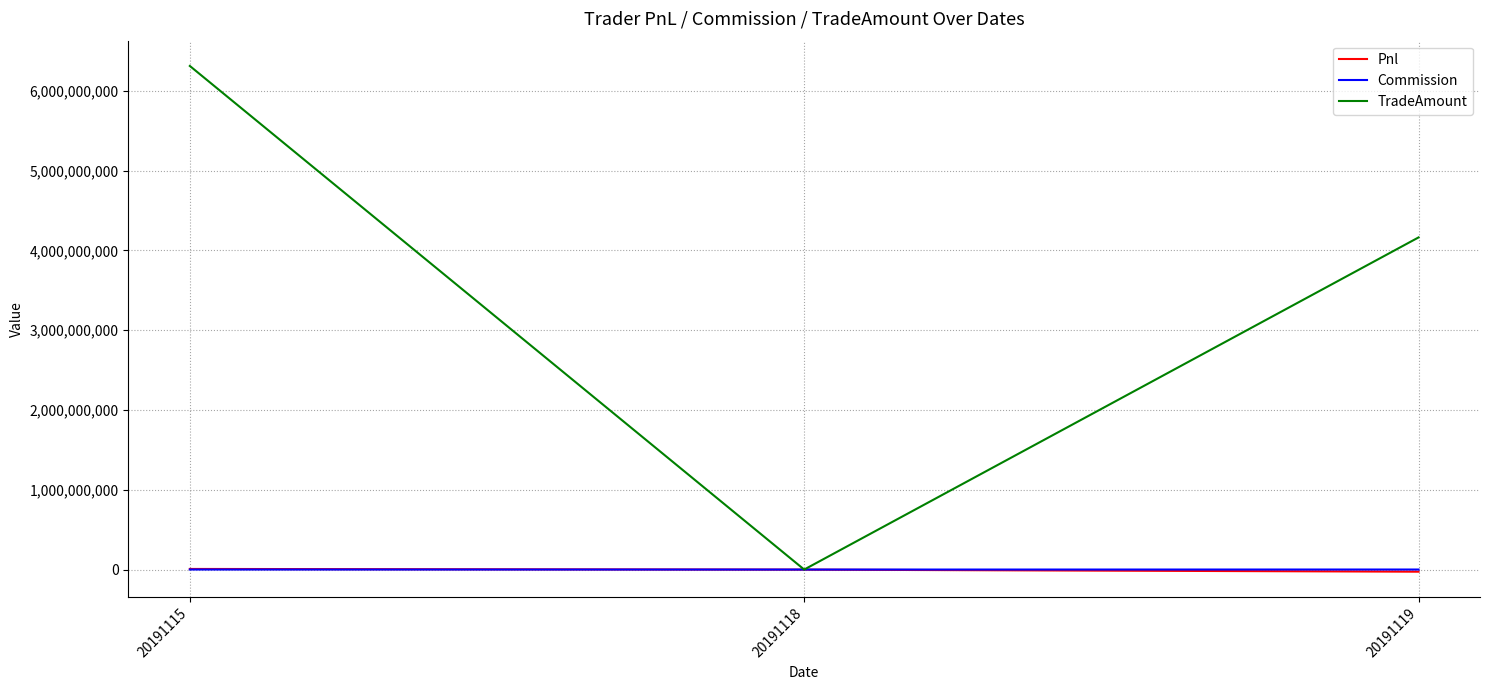

Between 20191115 and 20191118, which series saw the biggest shift?

TradeAmount